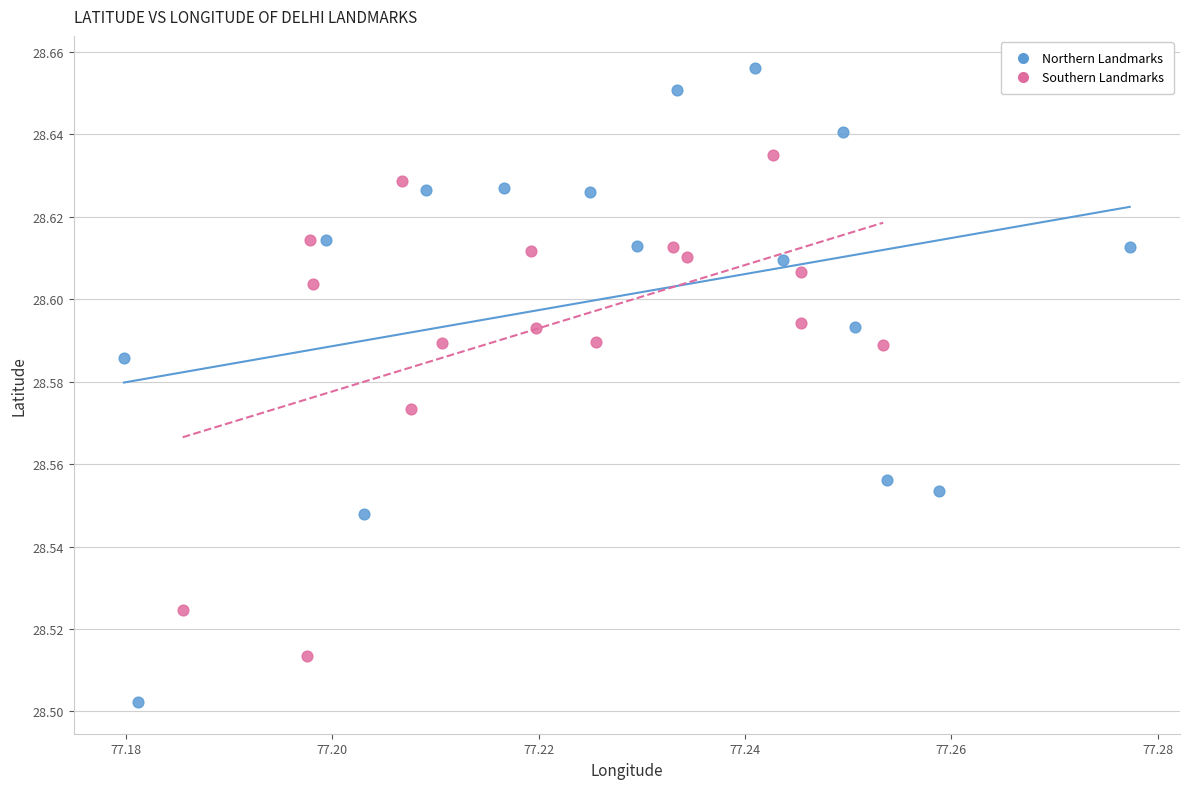

Which series contains the lowest Y value?

Northern Landmarks